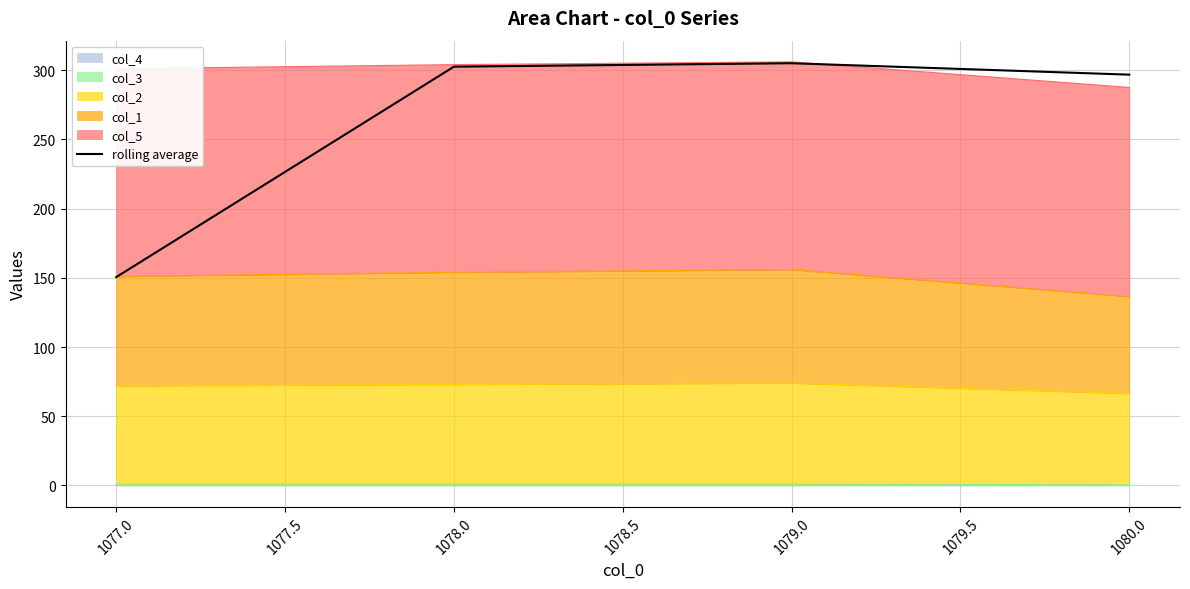

The value at 1079.0 is 491.9. True or false?

False